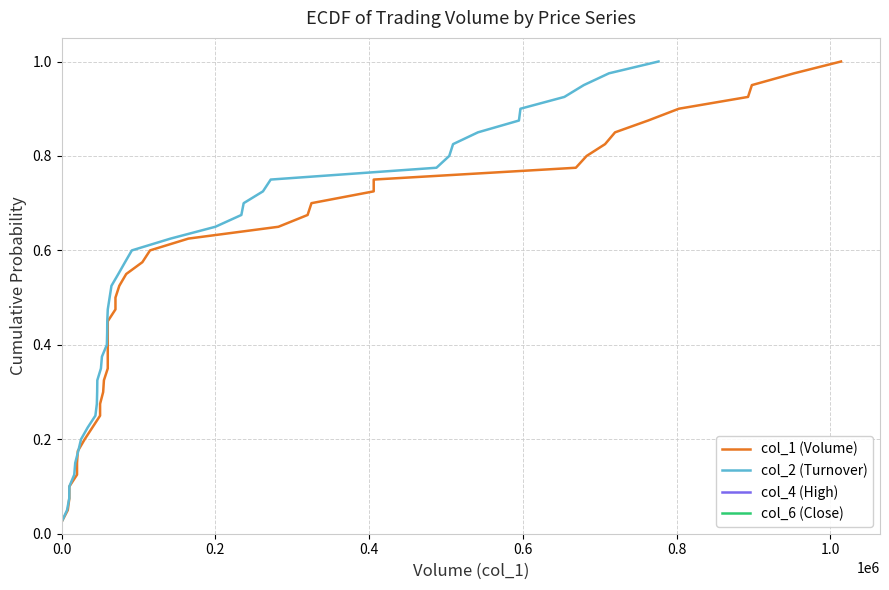

What is the sum of the col_4 (High) values at 15 and 32?

1.2